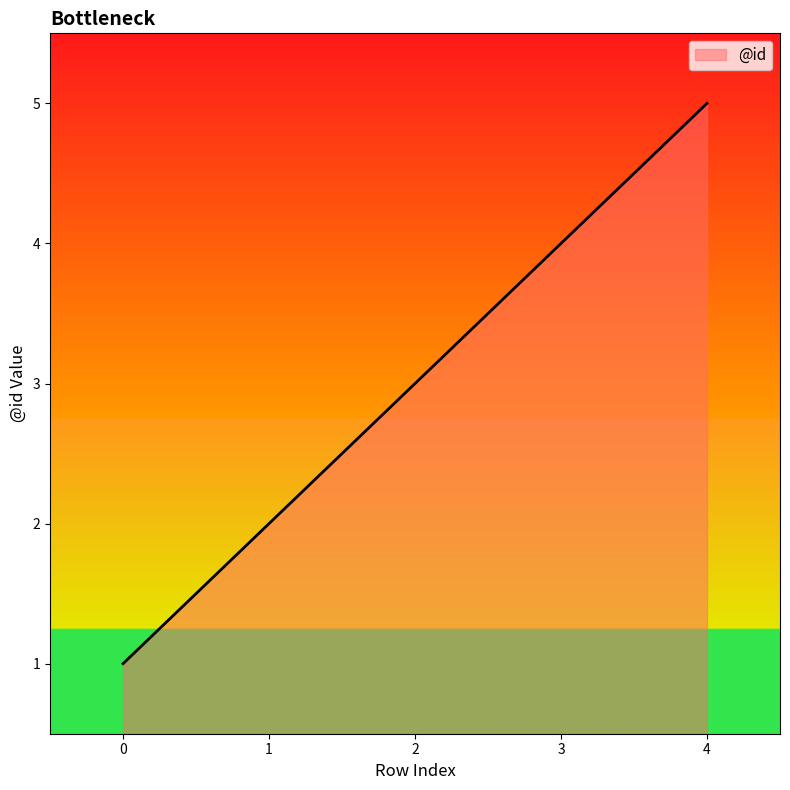

Between 2 and 4, which is larger?

4